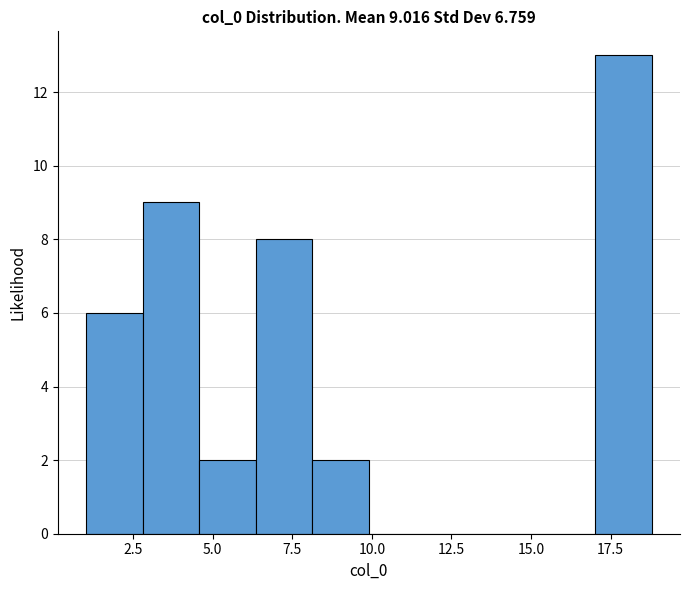

Around what value on the x-axis is the tallest bar? Give the approximate position of its centre, as read against the axis.

18.0